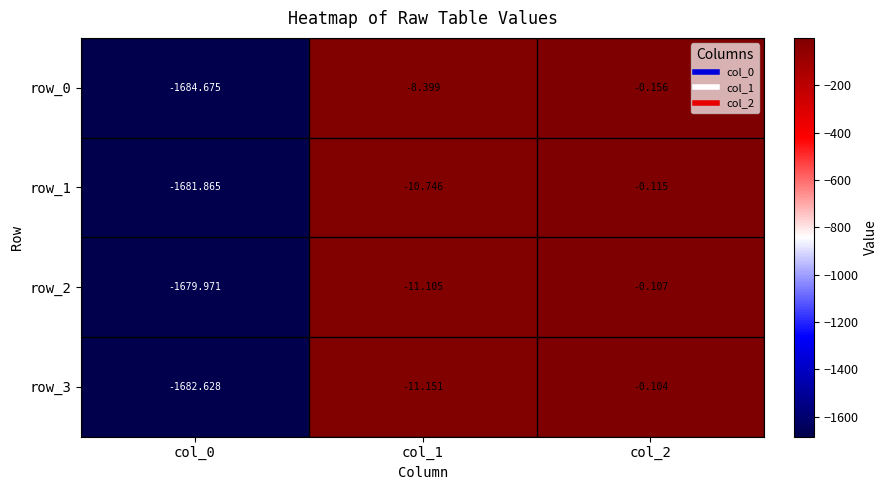

Is the value of row_1 at col_1 greater than the value of row_2 at col_2?

No